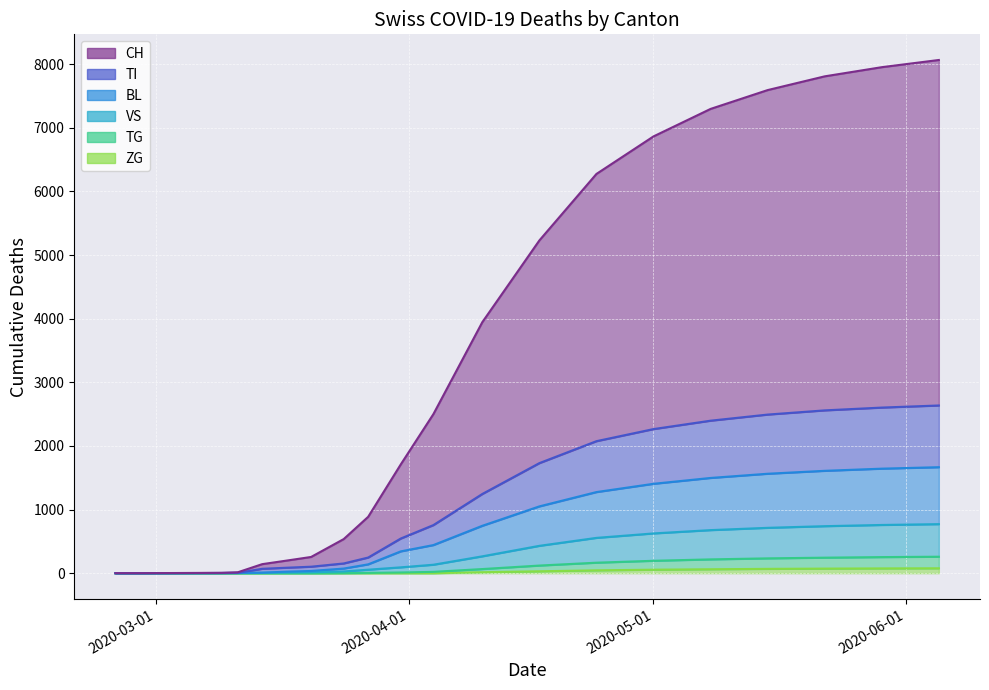

What is the difference between the highest and lowest values at 2020-05-29?

7878